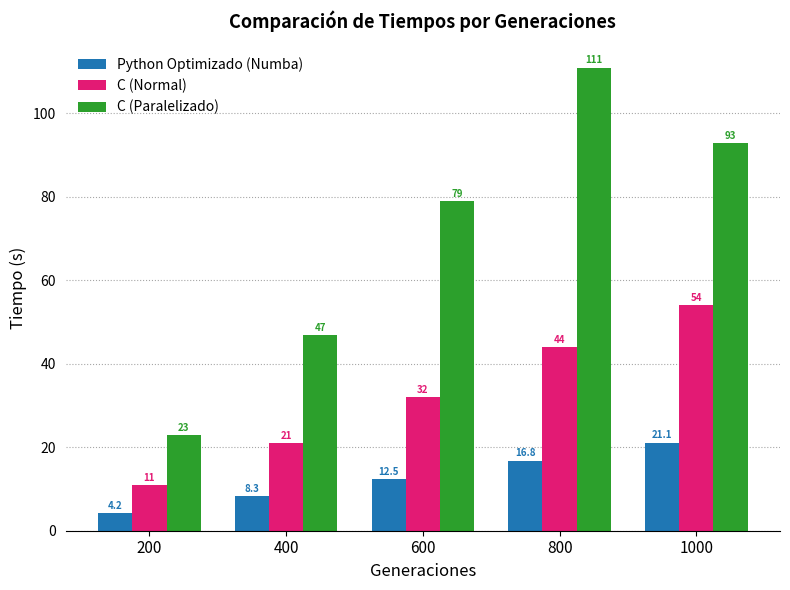

Reading right to left, list all the values displayed in this chart.

Python Optimizado (Numba): 21.1	16.8	12.5	8.3	4.2
C (Normal): 54.0	44.0	32.0	21.0	11.0
C (Paralelizado): 93.0	111.0	79.0	47.0	23.0